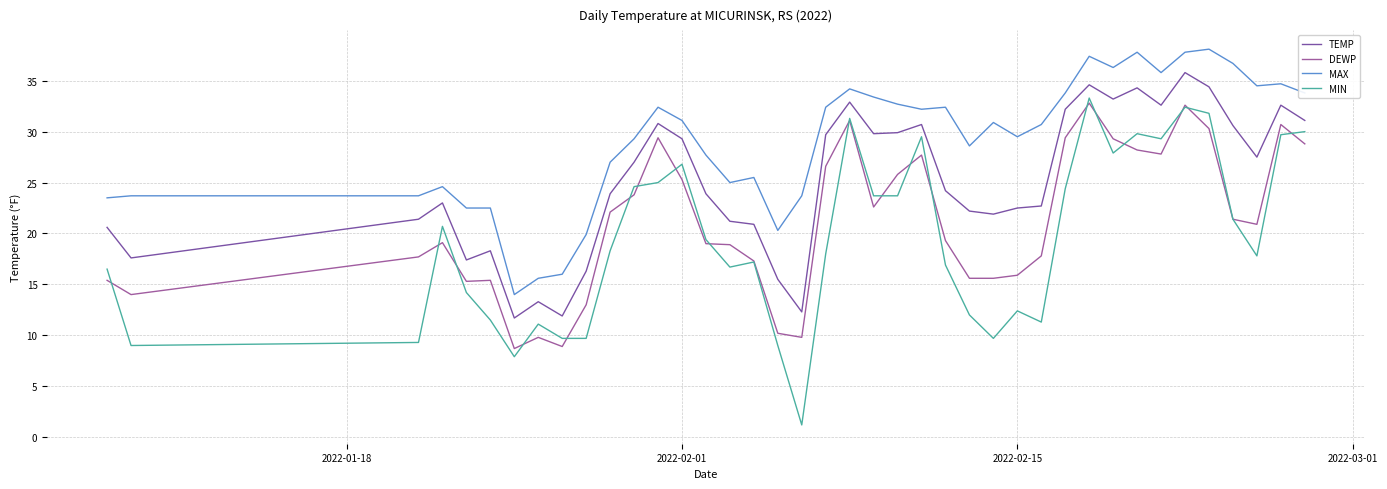

Does the chart have visible grid lines?

Yes